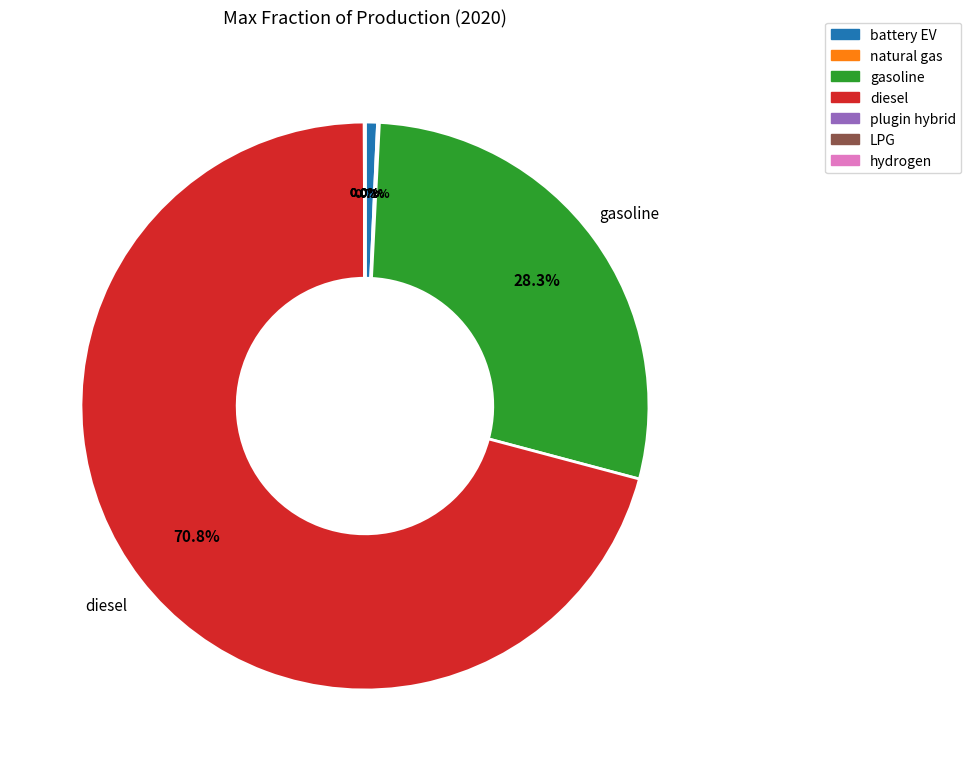

To the nearest percent, what is the average slice percentage?

14%